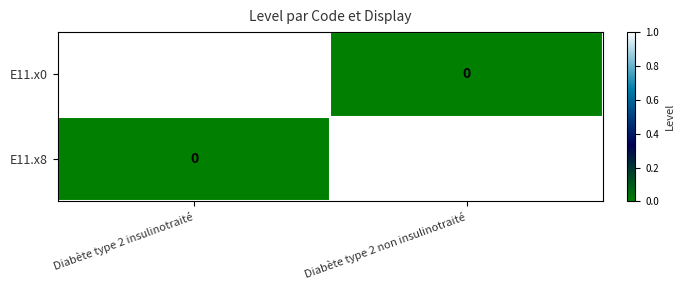

Is the value of E11.x8 at Diabète type 2 insulinotraité greater than the value of E11.x0 at Diabète type 2 insulinotraité?

No